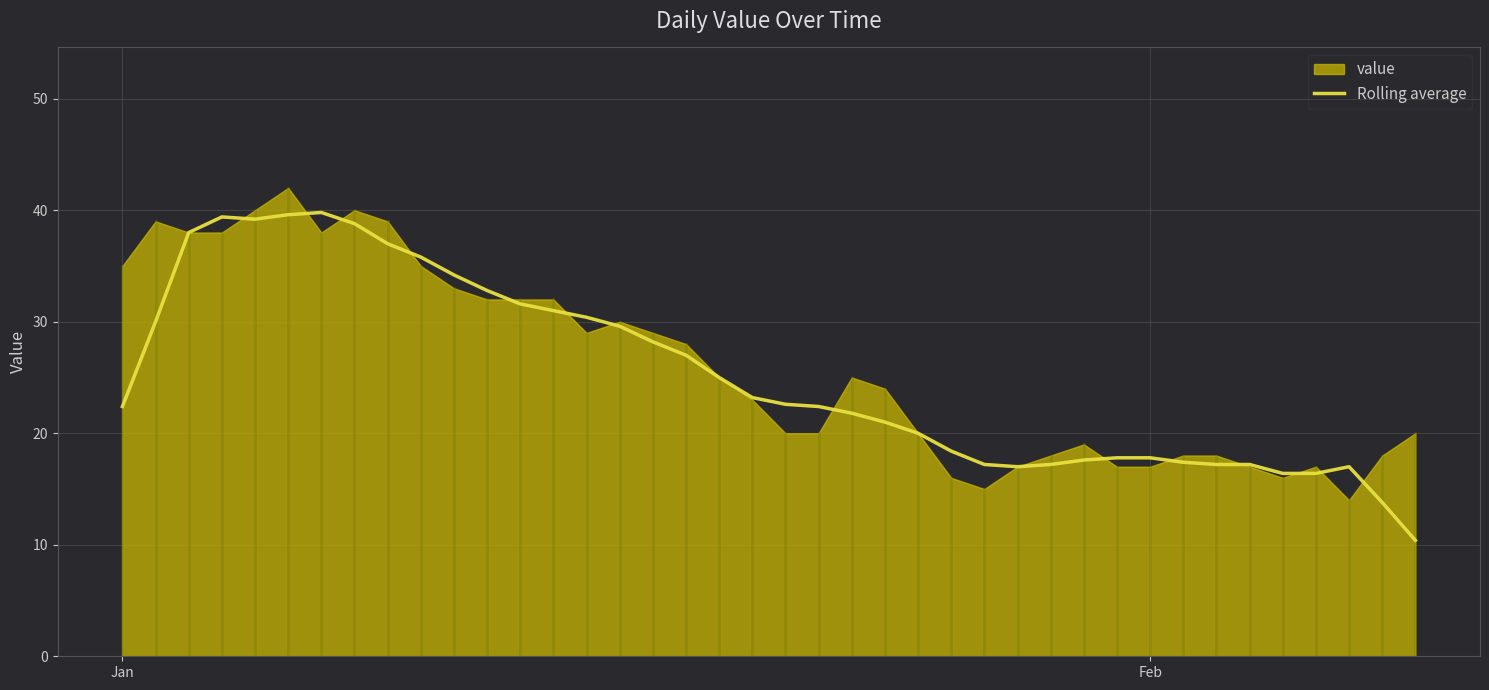

What is the sum of all values?

1009.6